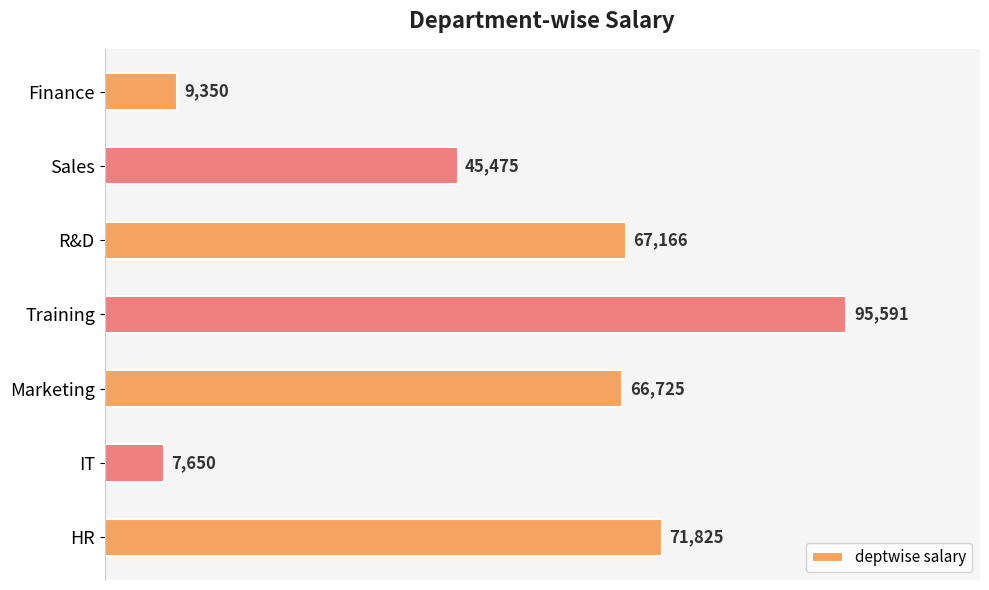

Rank the categories by value from highest to lowest.

Training, HR, R&D, Marketing, Sales, Finance, IT